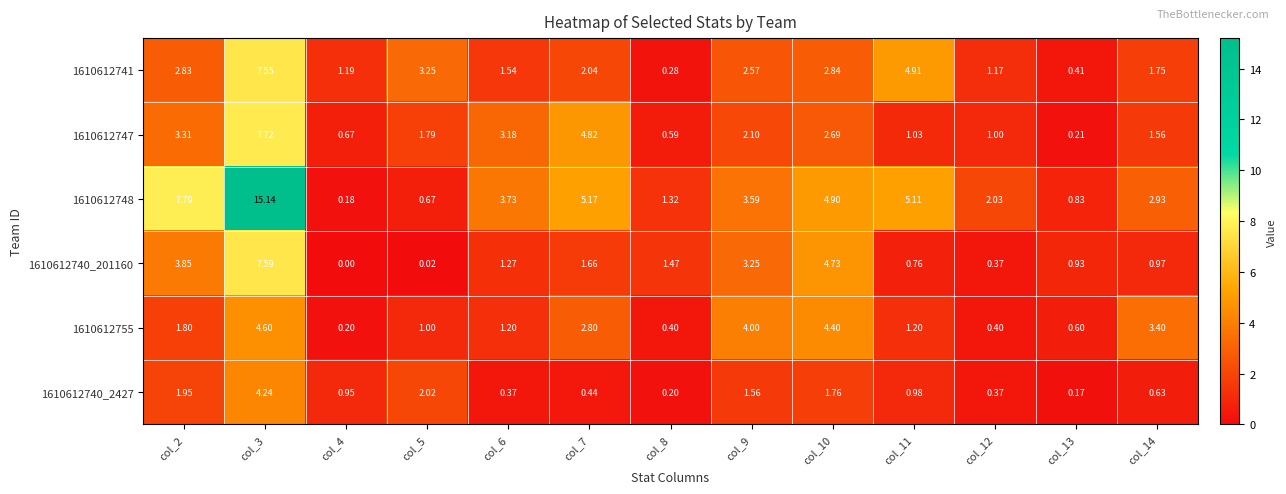

Rank the series by their maximum value, from lowest to highest.

1610612740_2427, 1610612755, 1610612741, 1610612740_201160, 1610612747, 1610612748